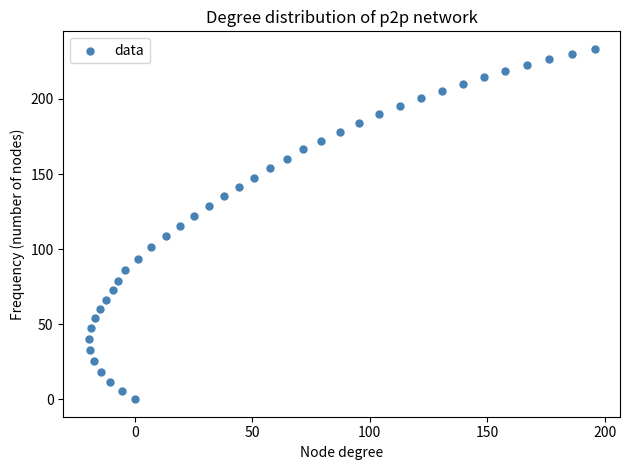

What is the range of X values (max minus min)?

215.3